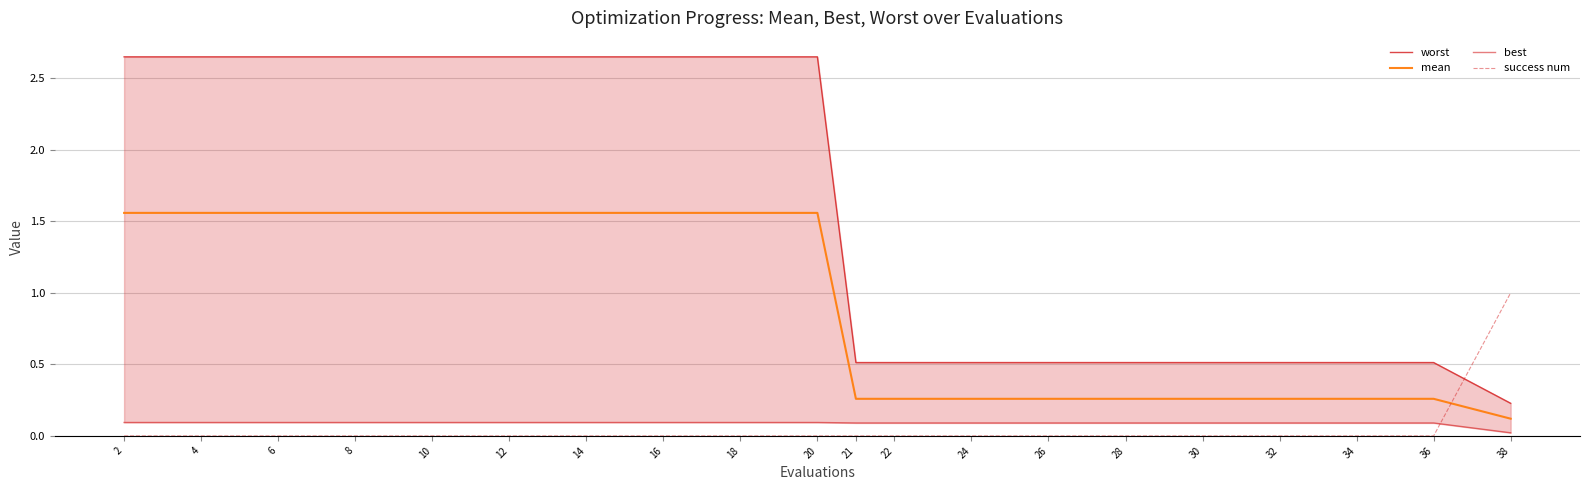

Reading left to right, what are all the values shown in this chart?

worst: 2=2.6	4=2.6	6=2.6	8=2.6	10=2.6	12=2.6	14=2.6	16=2.6	18=2.6	20=2.6	21=0.5	22=0.5	24=0.5	26=0.5	28=0.5	30=0.5	32=0.5	34=0.5	36=0.5	38=0.2
mean: 2=1.6	4=1.6	6=1.6	8=1.6	10=1.6	12=1.6	14=1.6	16=1.6	18=1.6	20=1.6	21=0.3	22=0.3	24=0.3	26=0.3	28=0.3	30=0.3	32=0.3	34=0.3	36=0.3	38=0.1
best: 2=0.1	4=0.1	6=0.1	8=0.1	10=0.1	12=0.1	14=0.1	16=0.1	18=0.1	20=0.1	21=0.1	22=0.1	24=0.1	26=0.1	28=0.1	30=0.1	32=0.1	34=0.1	36=0.1	38=0.0
success num: 2=0.0	4=0.0	6=0.0	8=0.0	10=0.0	12=0.0	14=0.0	16=0.0	18=0.0	20=0.0	21=0.0	22=0.0	24=0.0	26=0.0	28=0.0	30=0.0	32=0.0	34=0.0	36=0.0	38=1.0